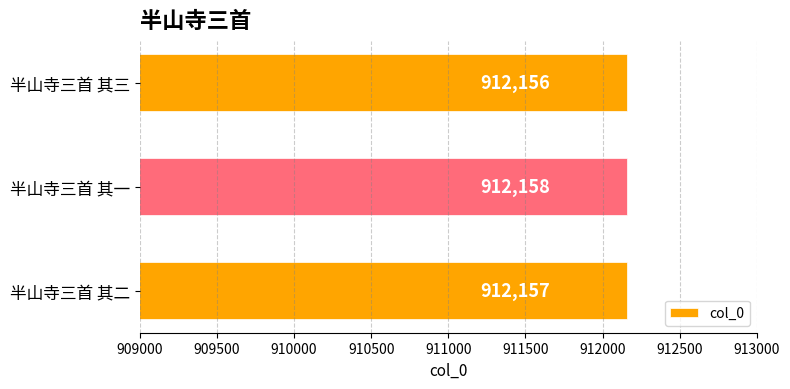

What is the difference between the second highest and minimum values?

1